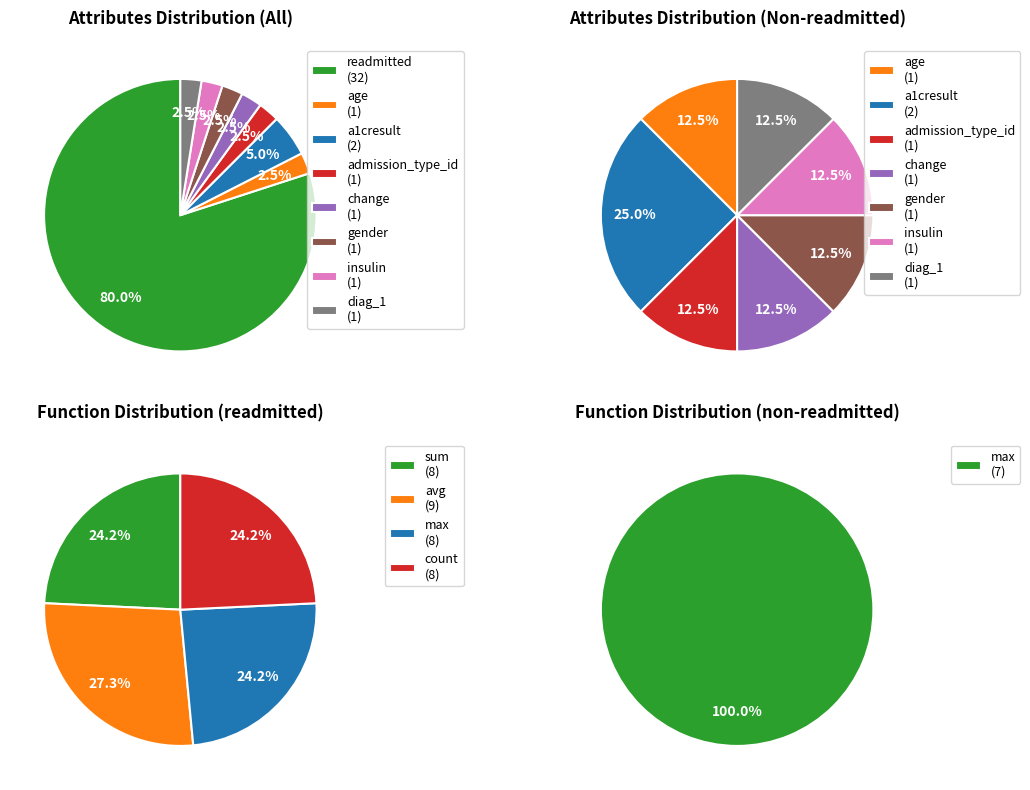

Which category has the biggest portion of the pie?

readmitted